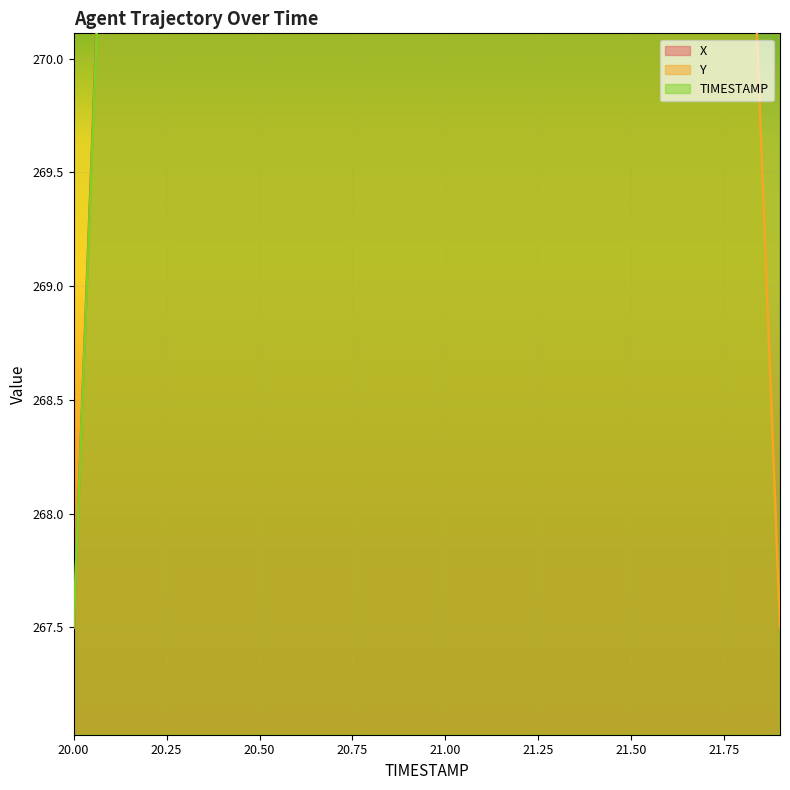

What is the average value of the Y series?

307.5